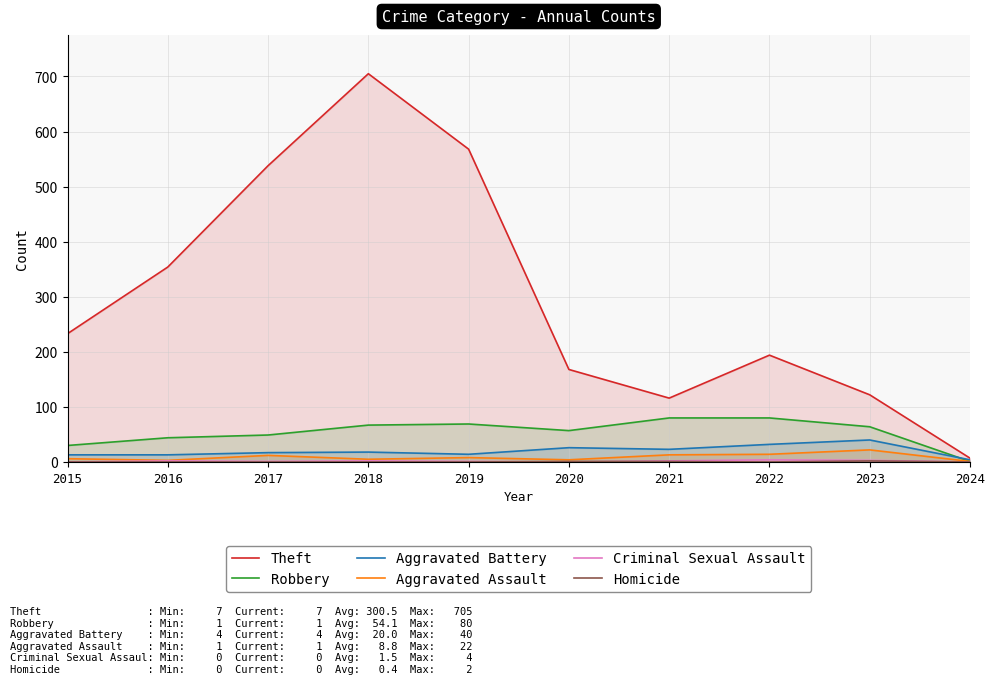

What is the total value across all series at 2015?

282